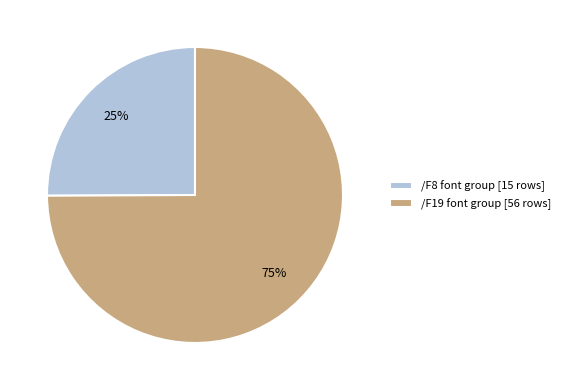

Is /F19 font group [56 rows] the majority of the pie?

Yes